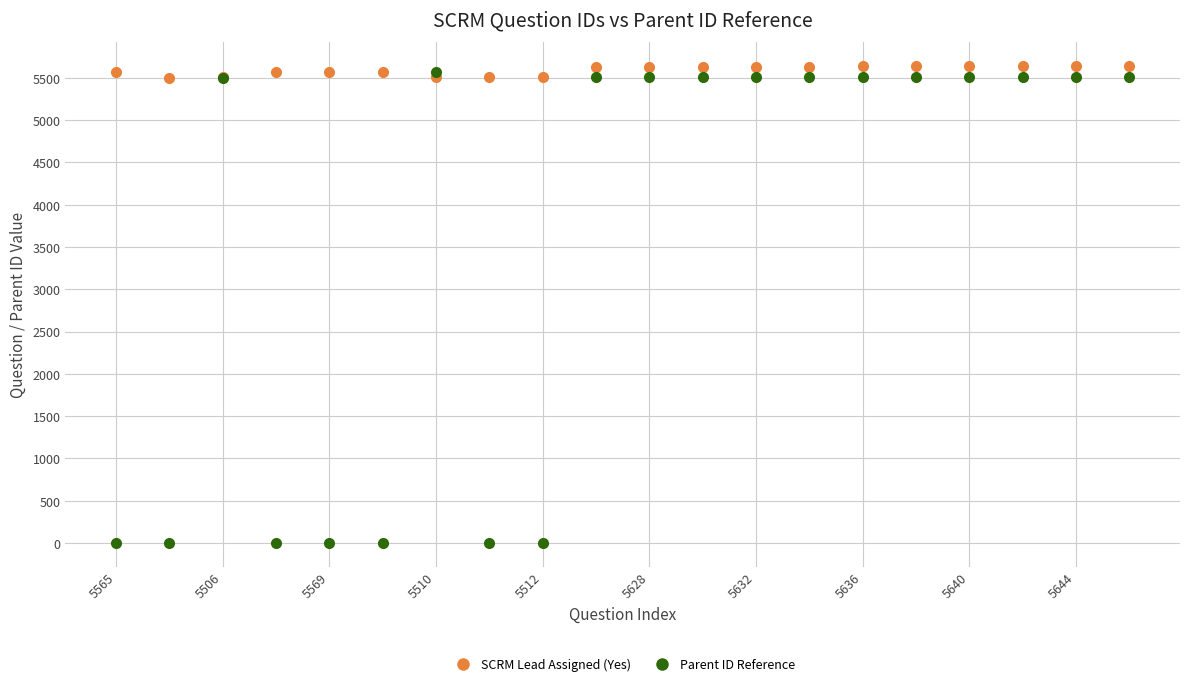

Which series has the widest spread of values?

Parent ID Reference